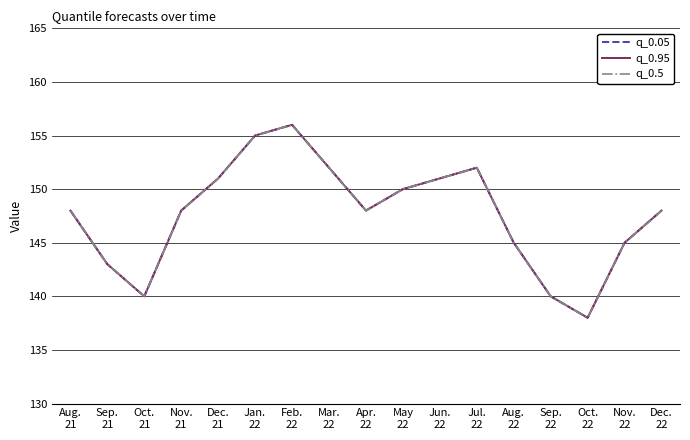

At which label does q_0.5 first exceed 148?

Dec.
21